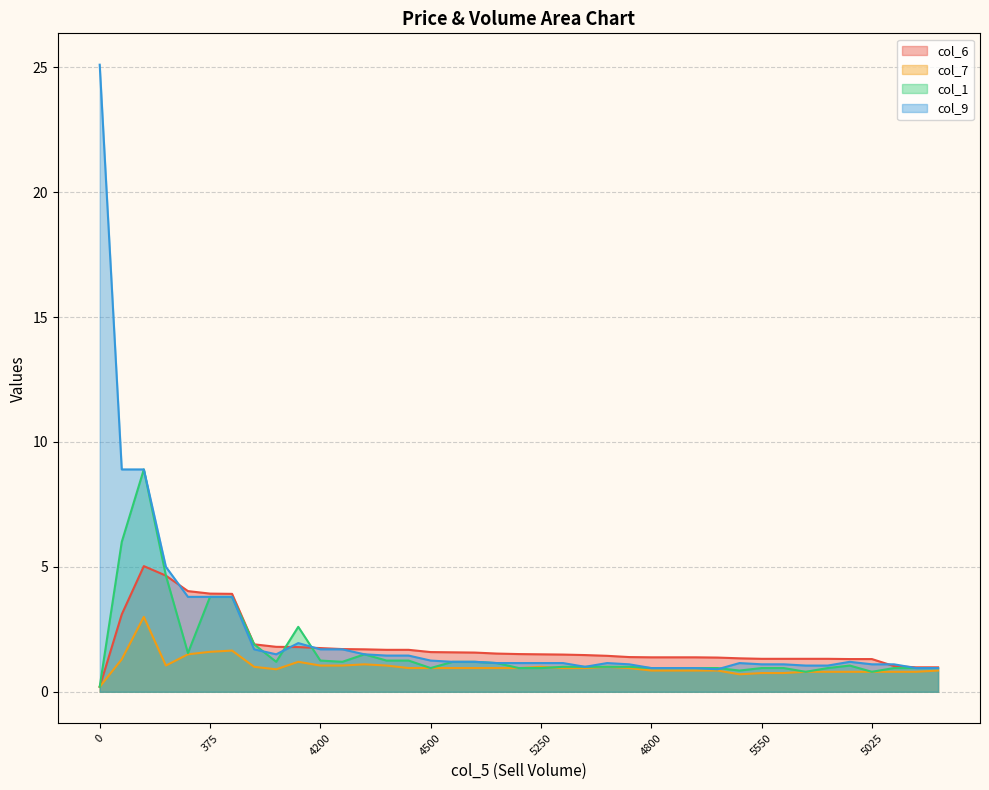

The col_6 series shows 0.3 at 12525. True or false?

False